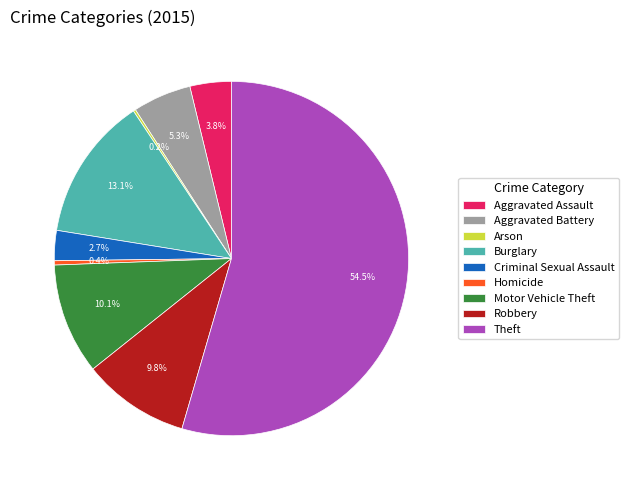

Do Criminal Sexual Assault and Robbery together represent more than half of the pie?

No